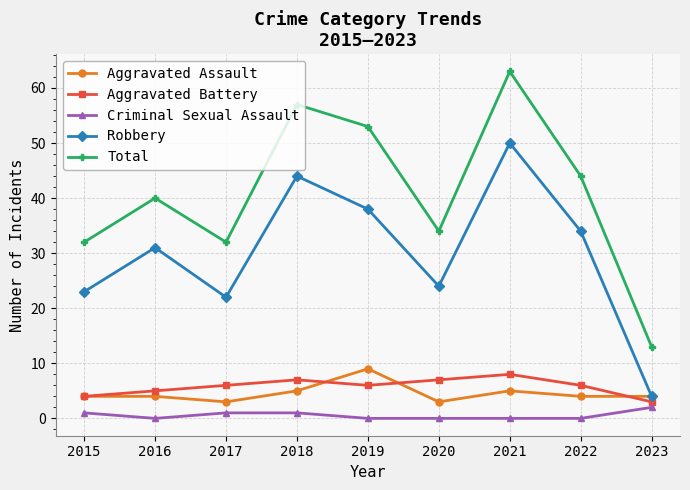

Count the Aggravated Battery values in the range 5 to 7.

6